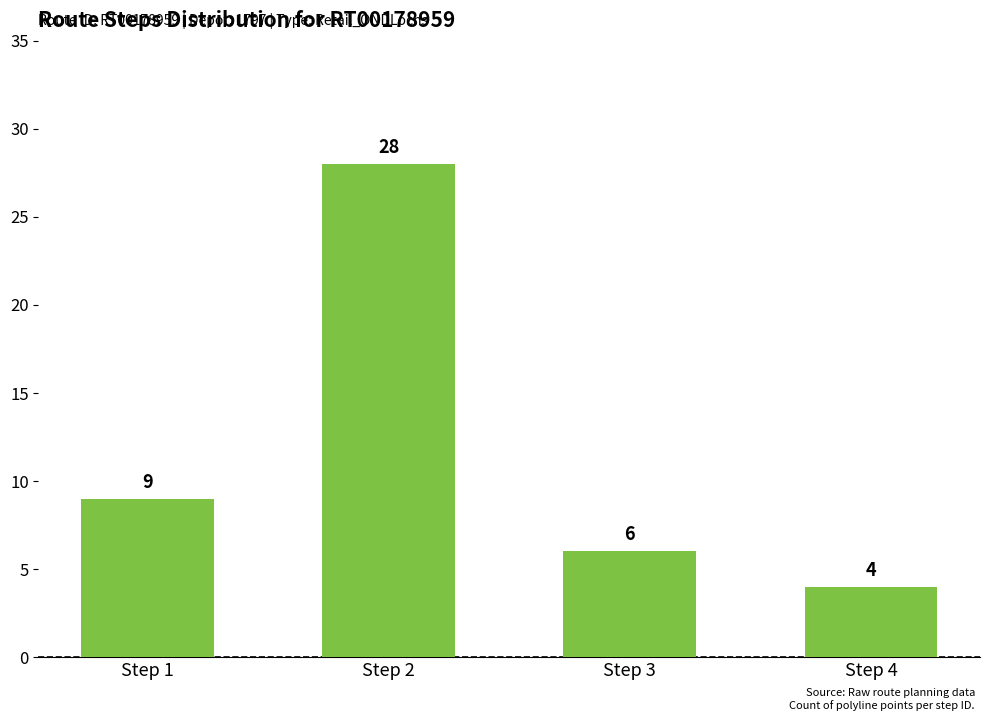

How many values are below 9?

2